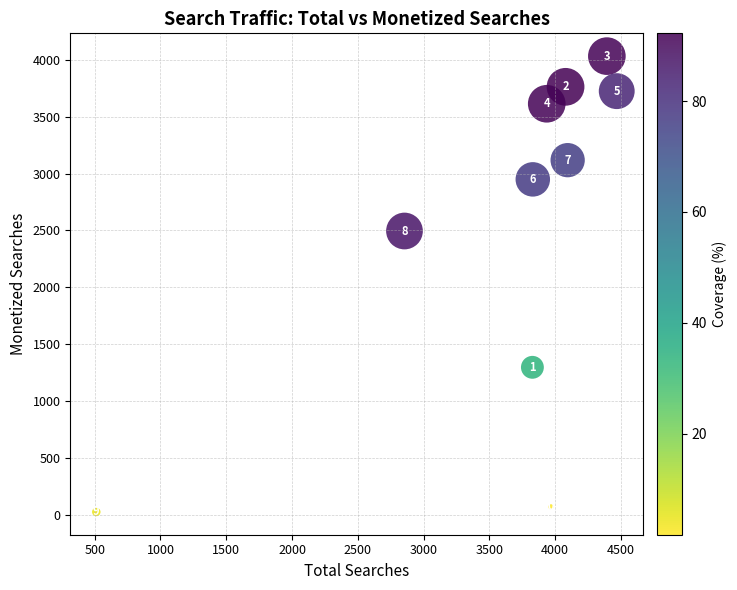

What is the range of Y values (max minus min)?

4009.0